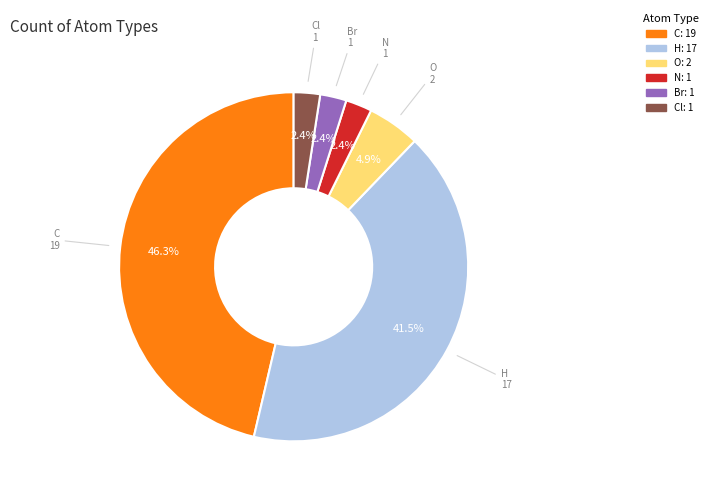

Between C and N, which is larger?

C